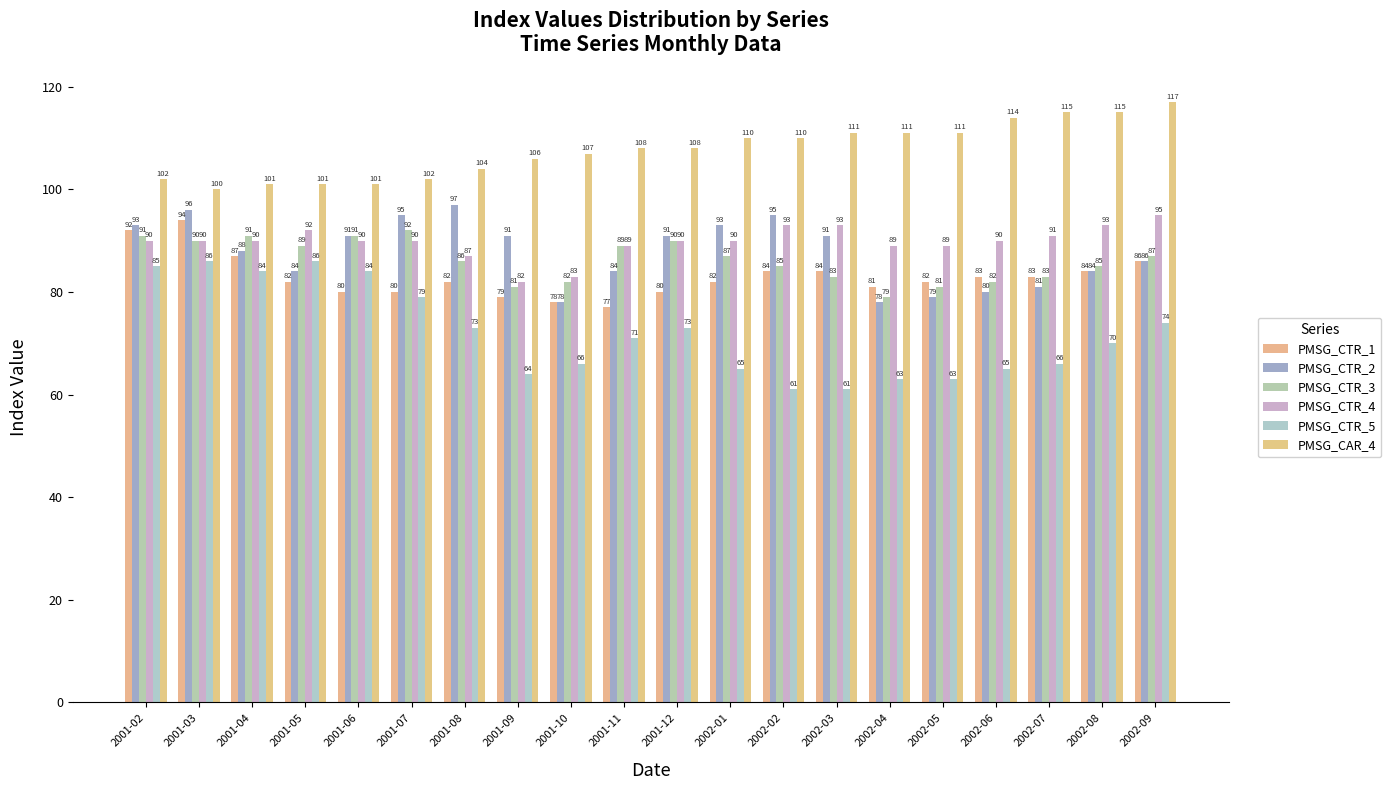

What is the label of the 16th bar from the right?

2001-06